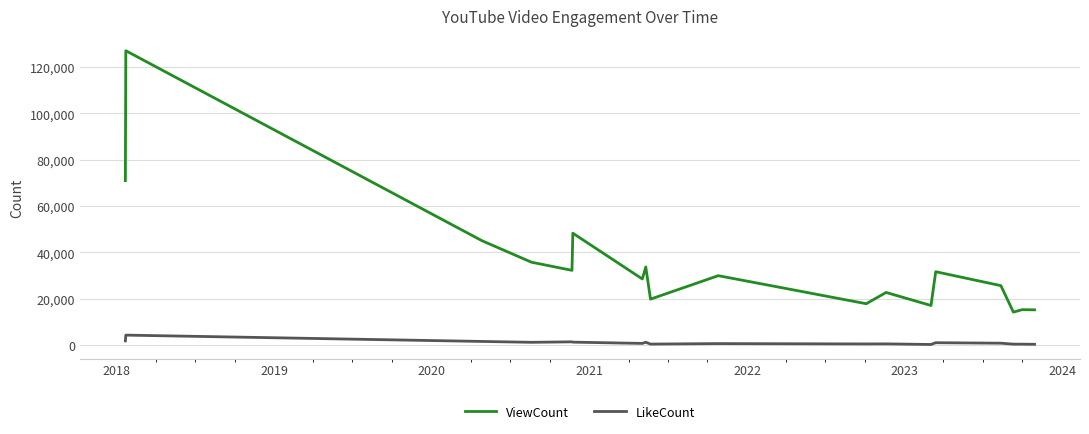

What is the maximum value for ViewCount?

127115